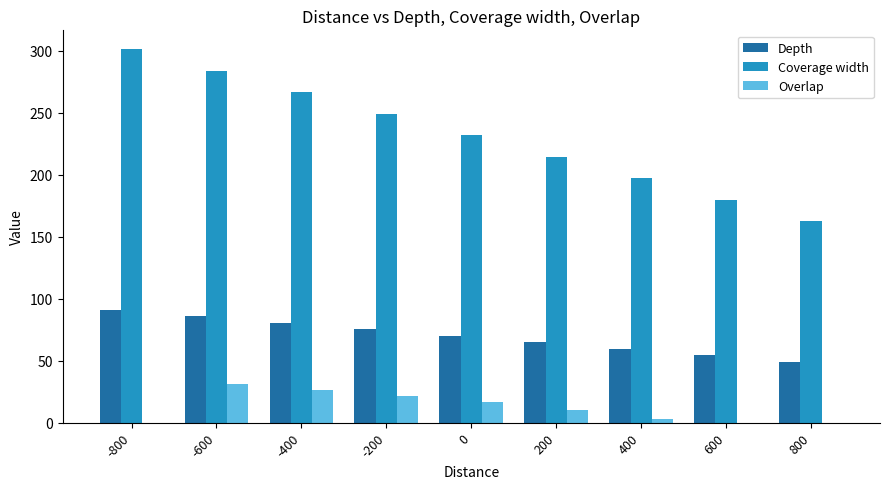

Which category has the highest value in the Coverage width series?

-800